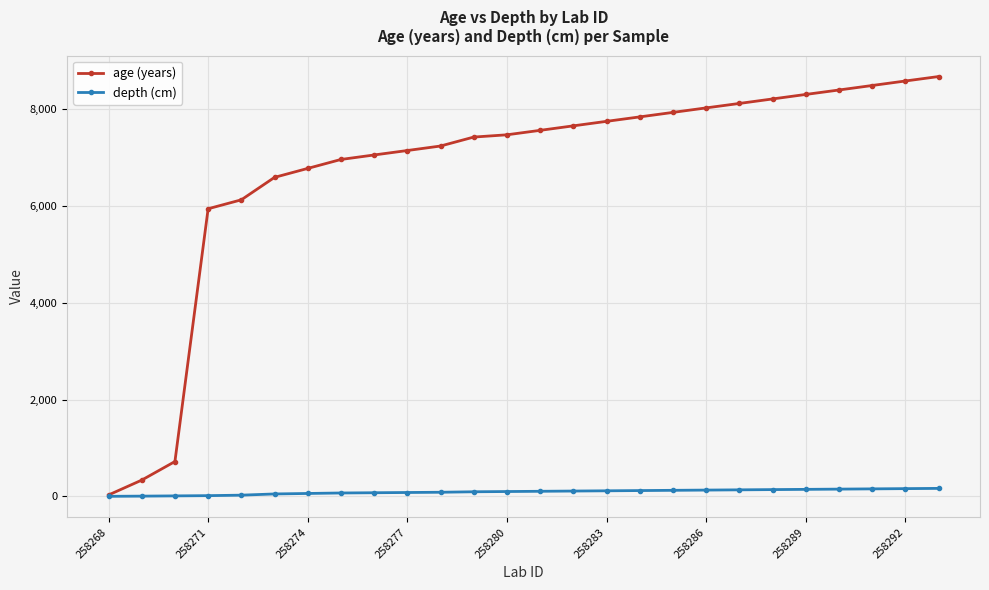

List the series in order of their overall mean, lowest first.

depth (cm), age (years)